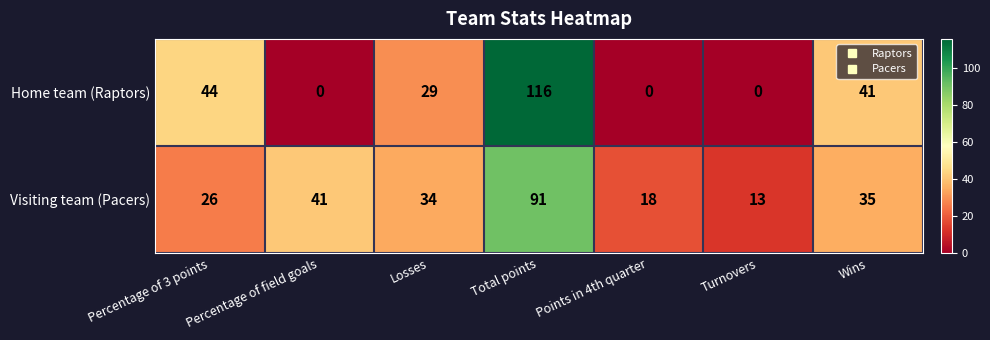

At which label does Visiting team (Pacers) reach its minimum?

Turnovers